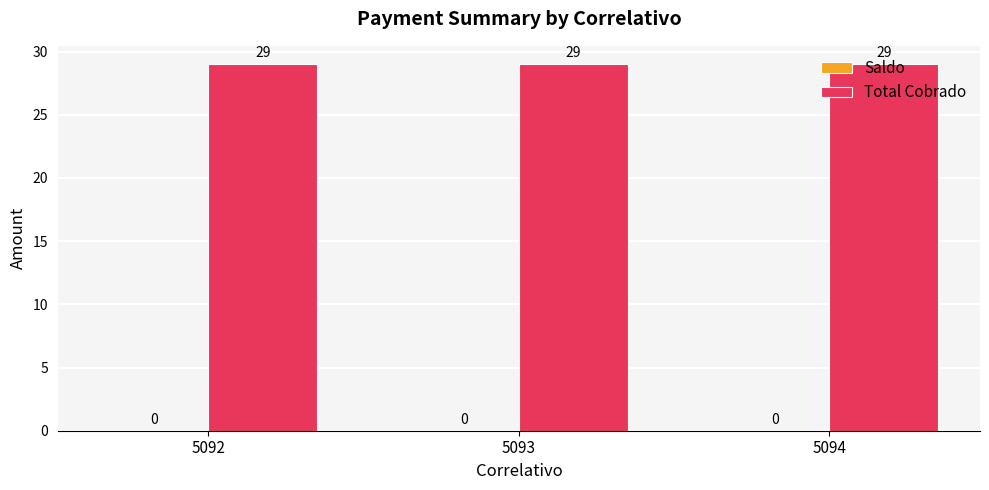

Between 5094 and 5092, which is larger?

5094